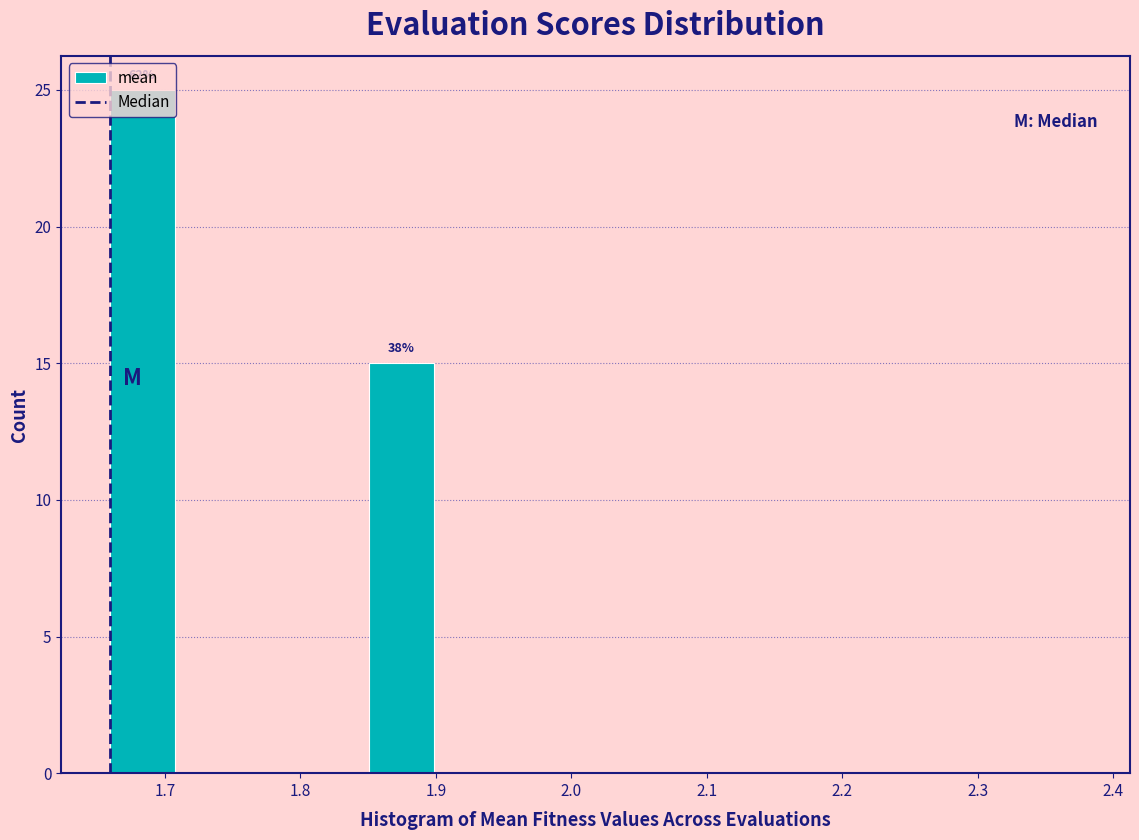

Which range on the x-axis has the tallest bar?

1.66 to 1.71